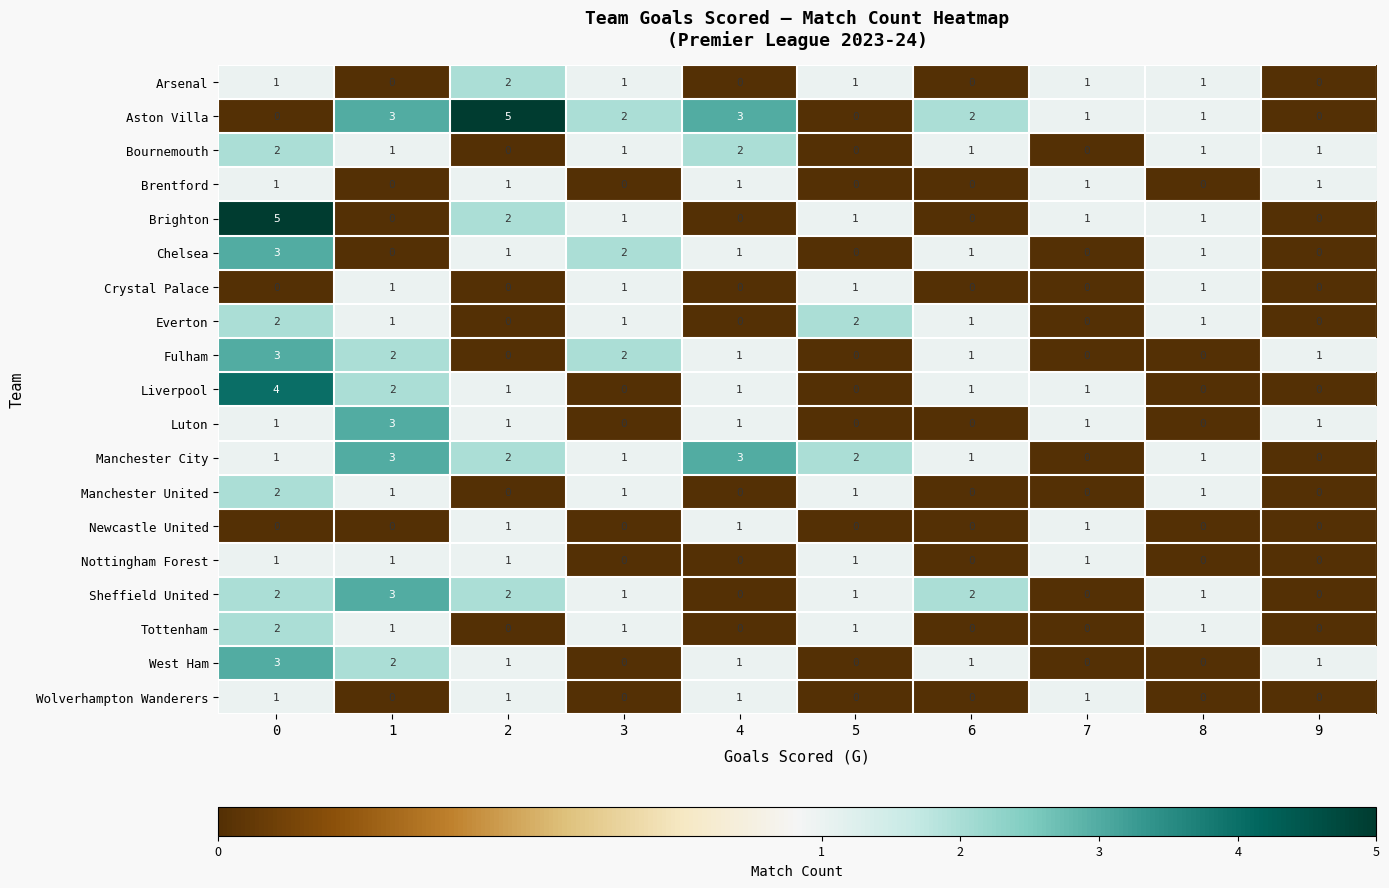

What is the sum of all Liverpool values?

10